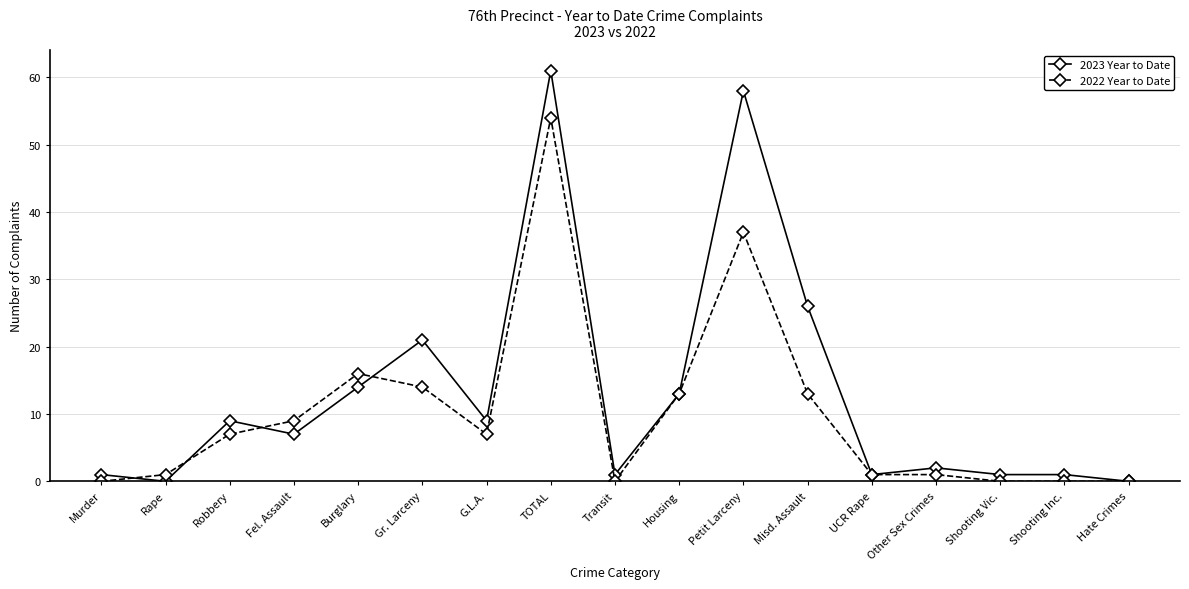

What is the spread (max minus min) of values at Shooting Inc.?

1